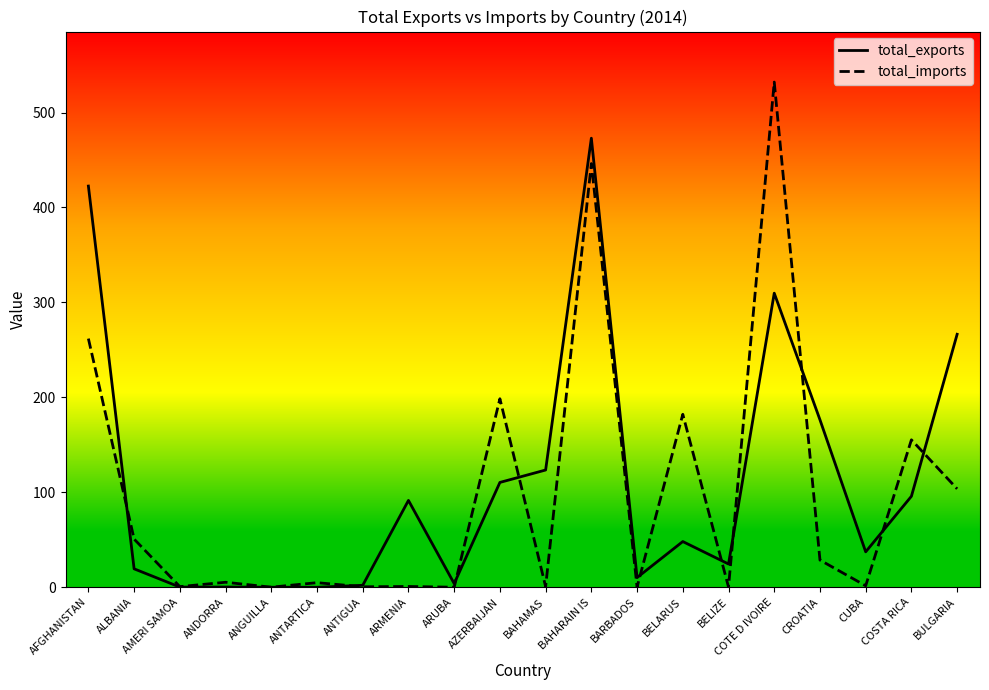

At which label does total_imports reach its peak?

COTE D IVOIRE